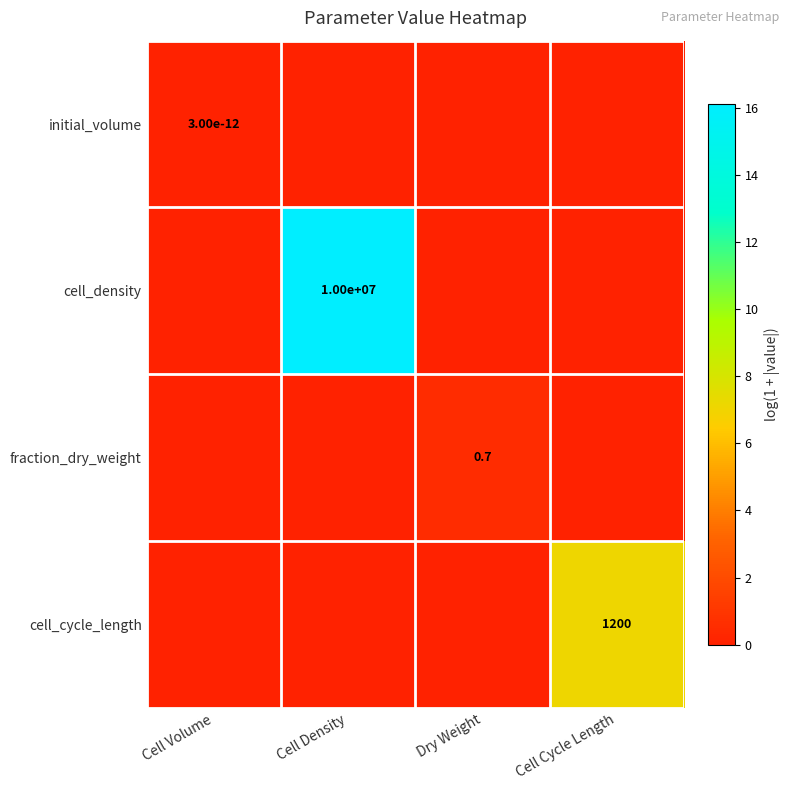

The cell_density series shows 15058535.4 at Cell Density. True or false?

False